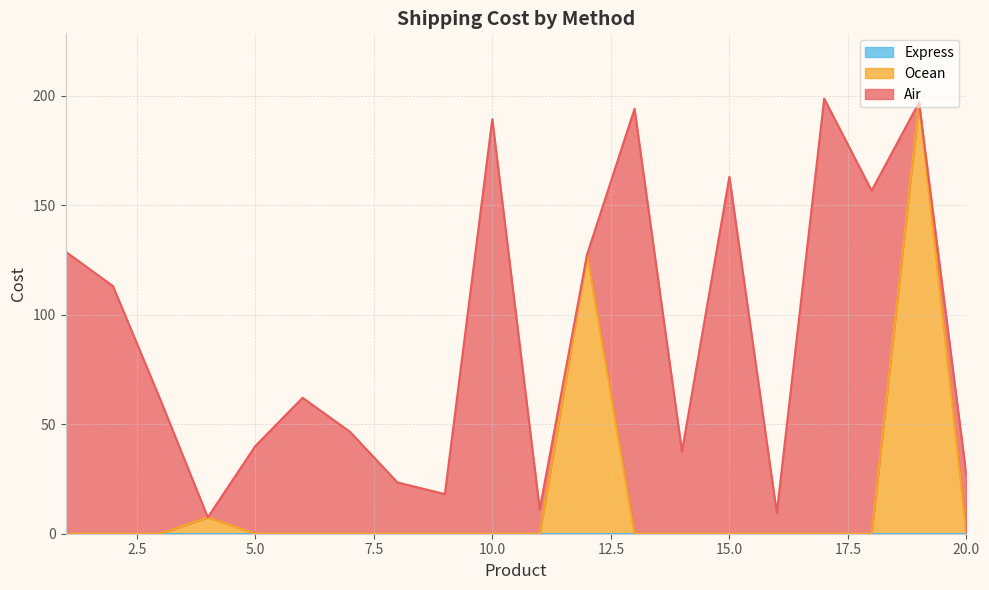

What is the spread (max minus min) of values at 15?

162.9